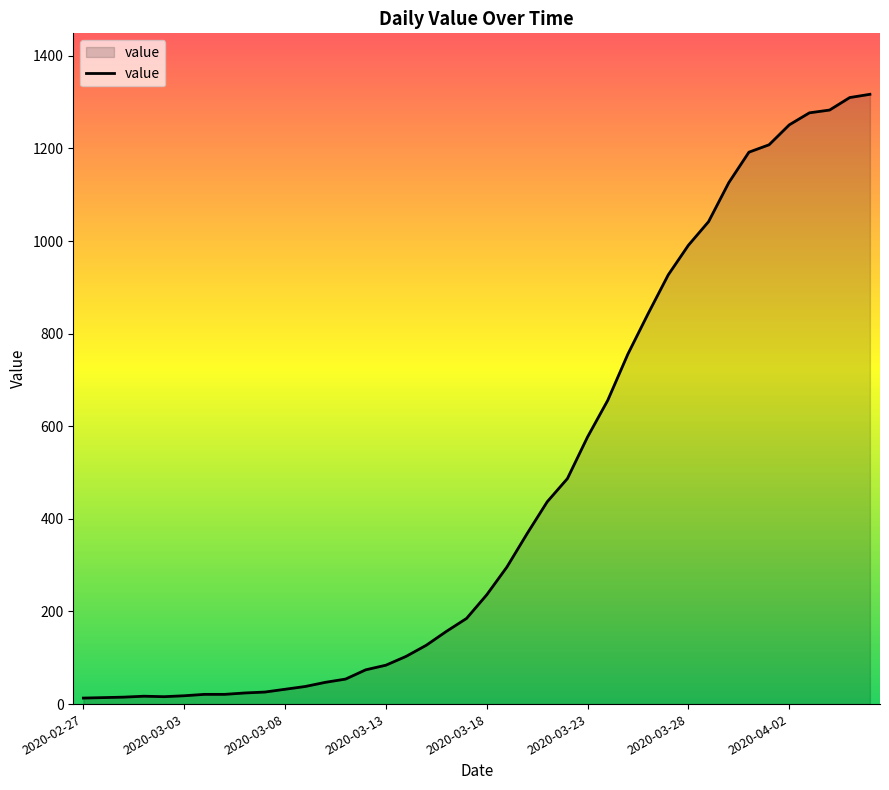

What is the greatest value displayed?

1317